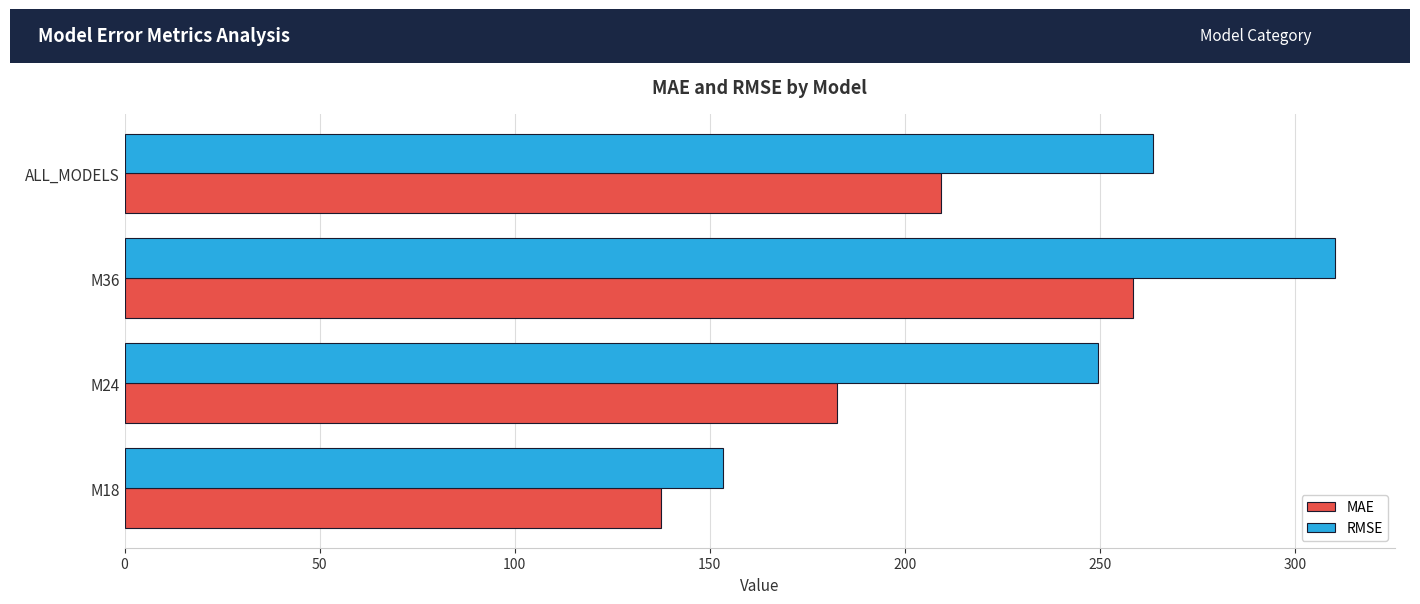

How many values in the RMSE series are below 263?

2